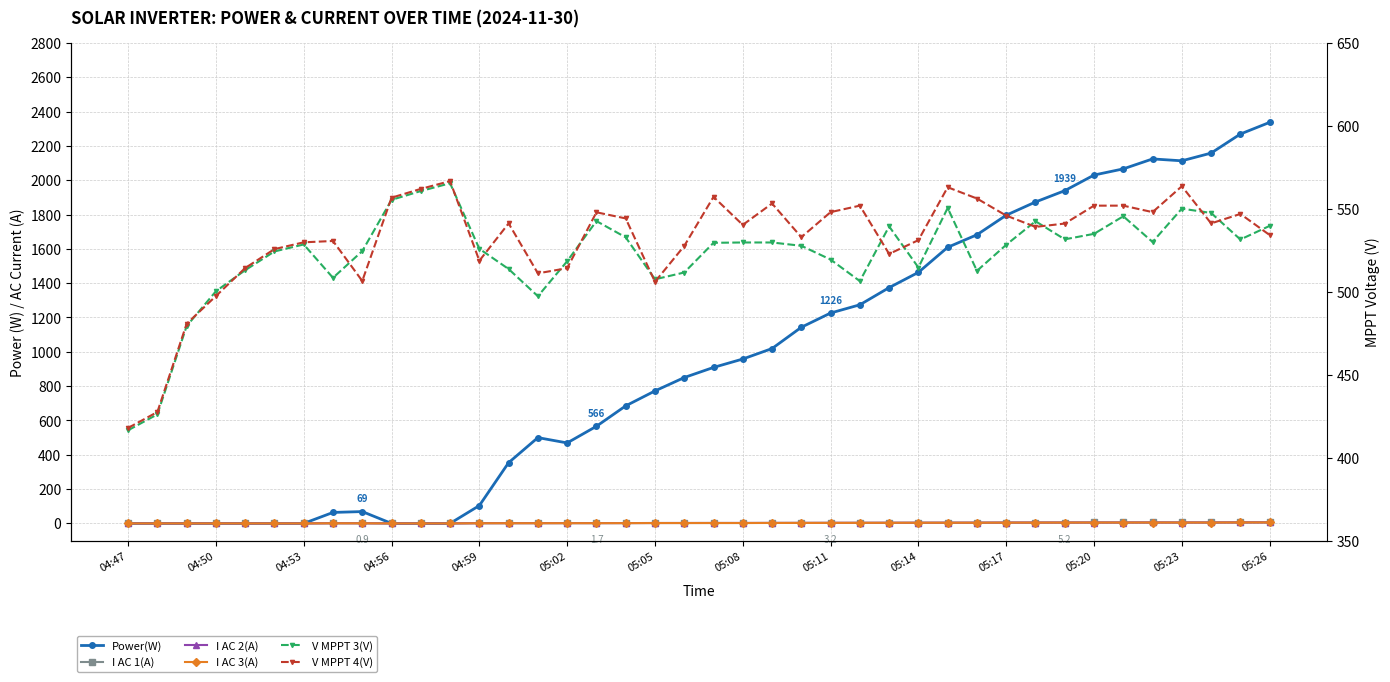

True or false: Power(W) and V MPPT 4(V) intersect in this chart.

True